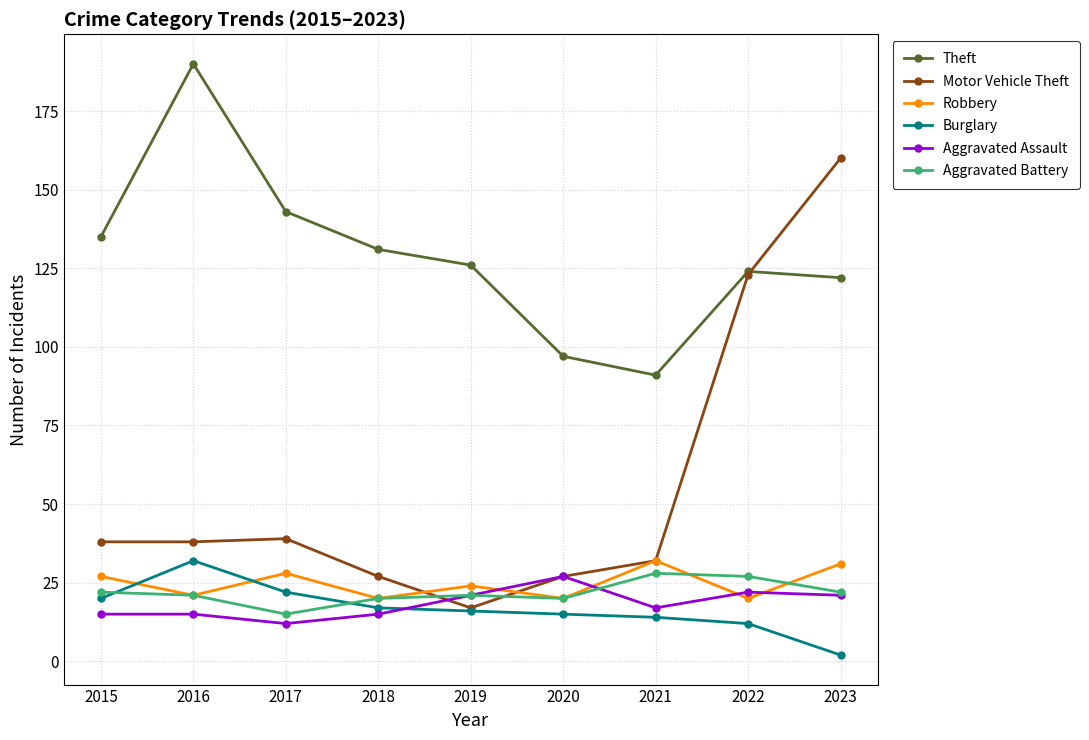

What is the value of the Theft point at the 3rd from the left?

143